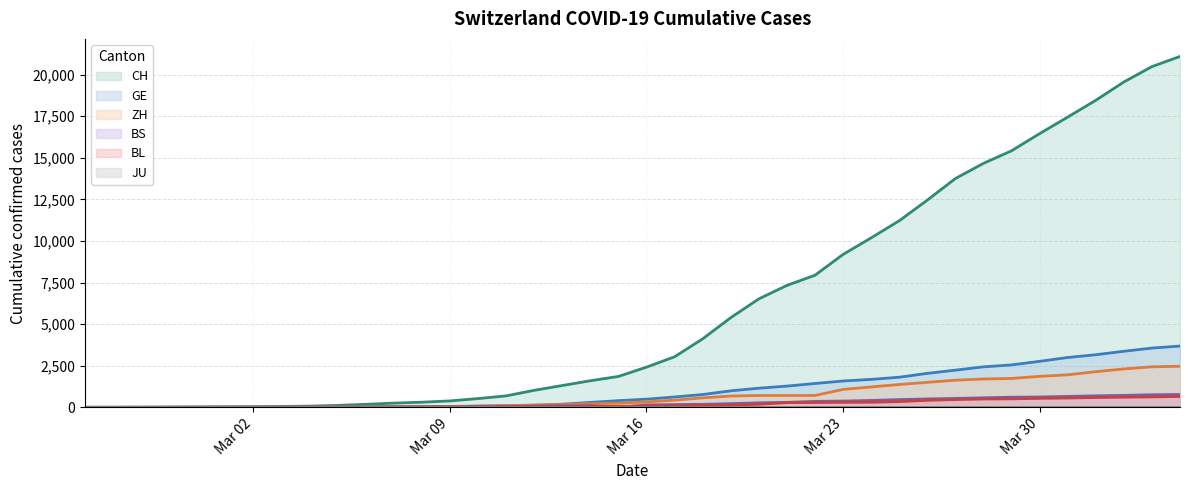

What is the maximum value for ZH?

2468